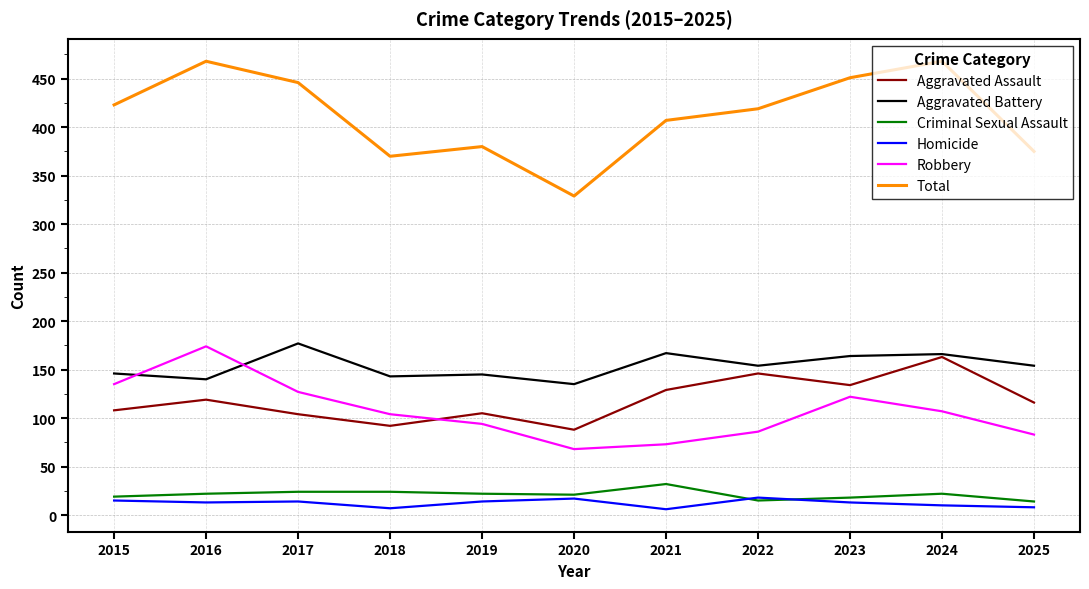

At how many categories does at least one series exceed 167?

11